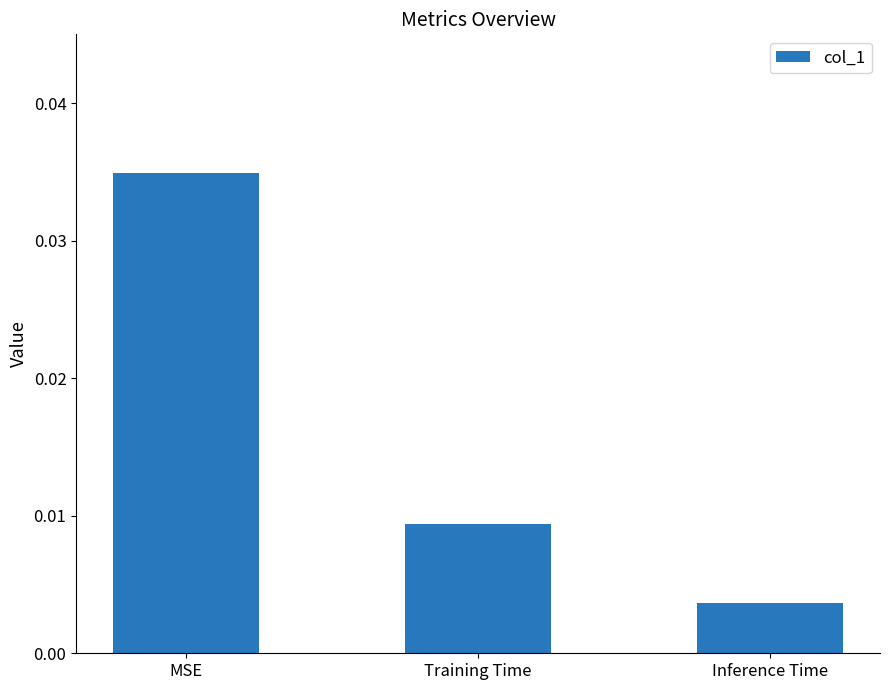

Does the chart contain stacked bars?

No